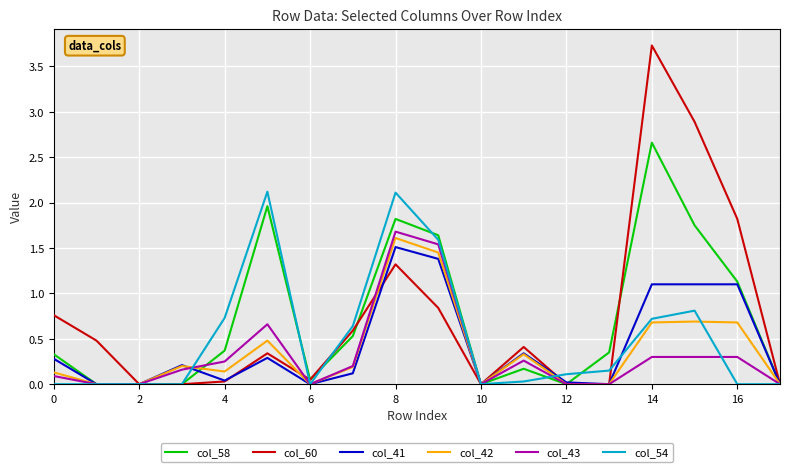

Which series has the largest range (max minus min)?

col_60